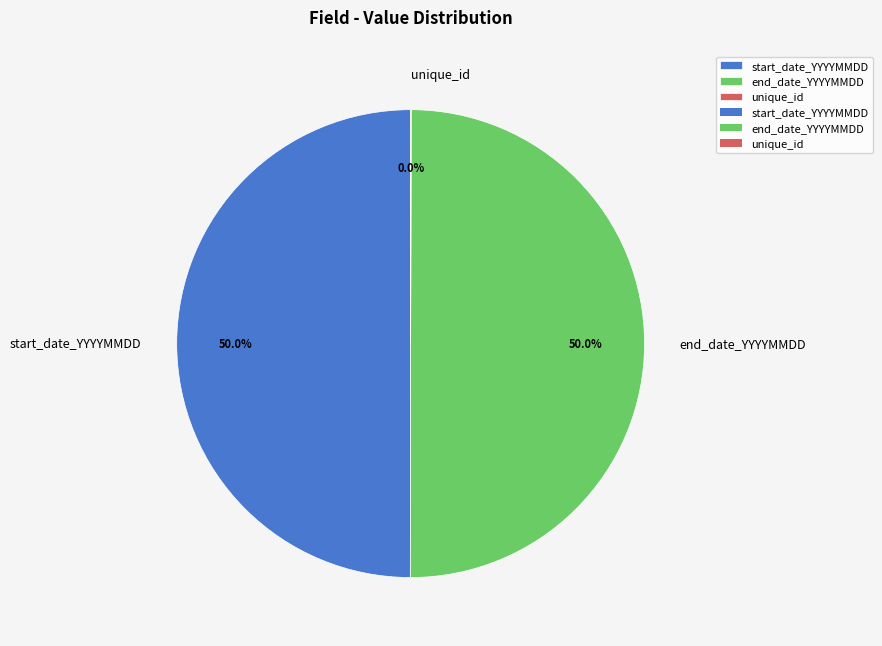

What portion of the pie excludes end_date_YYYYMMDD?

50.0%